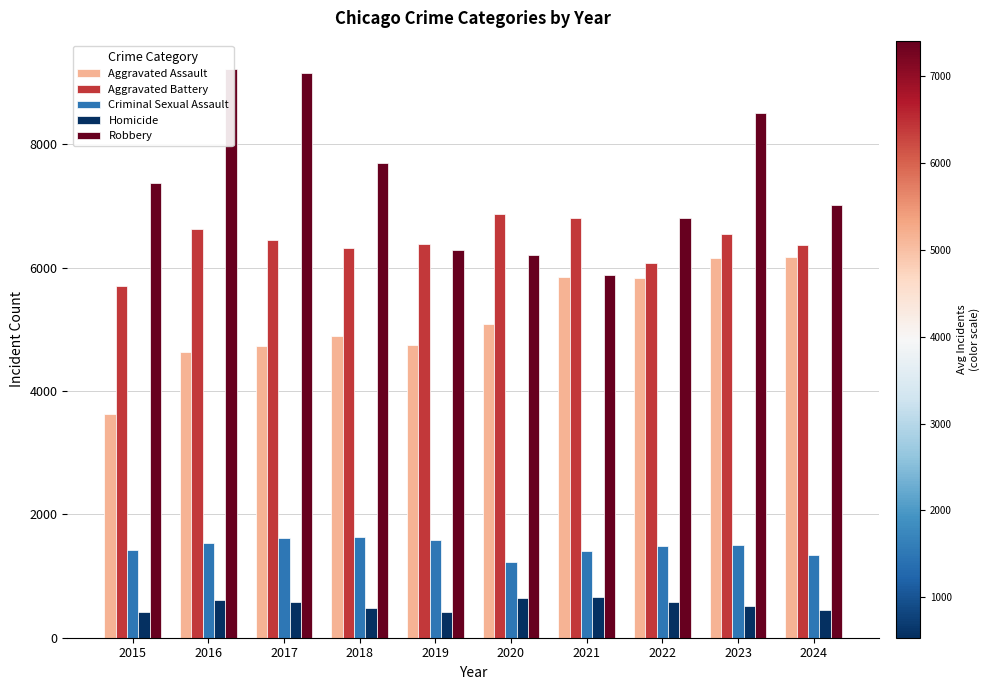

What is the maximum value for Robbery?

9218